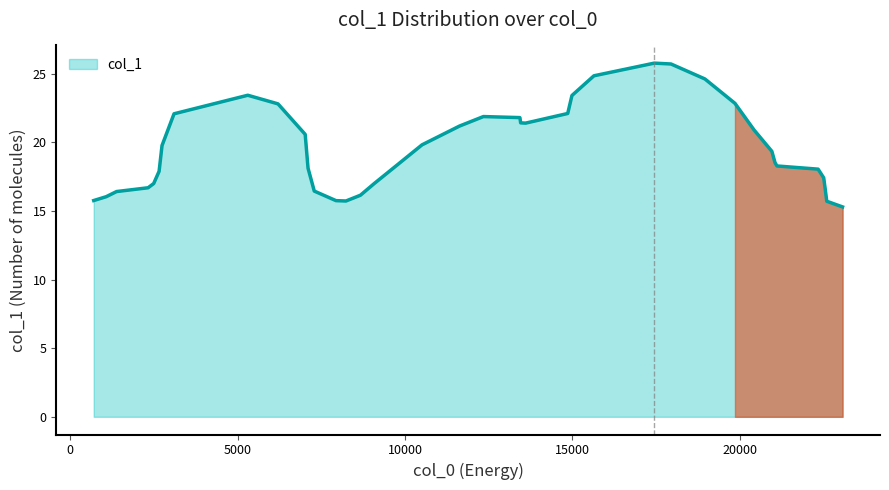

Does the chart have visible grid lines?

No